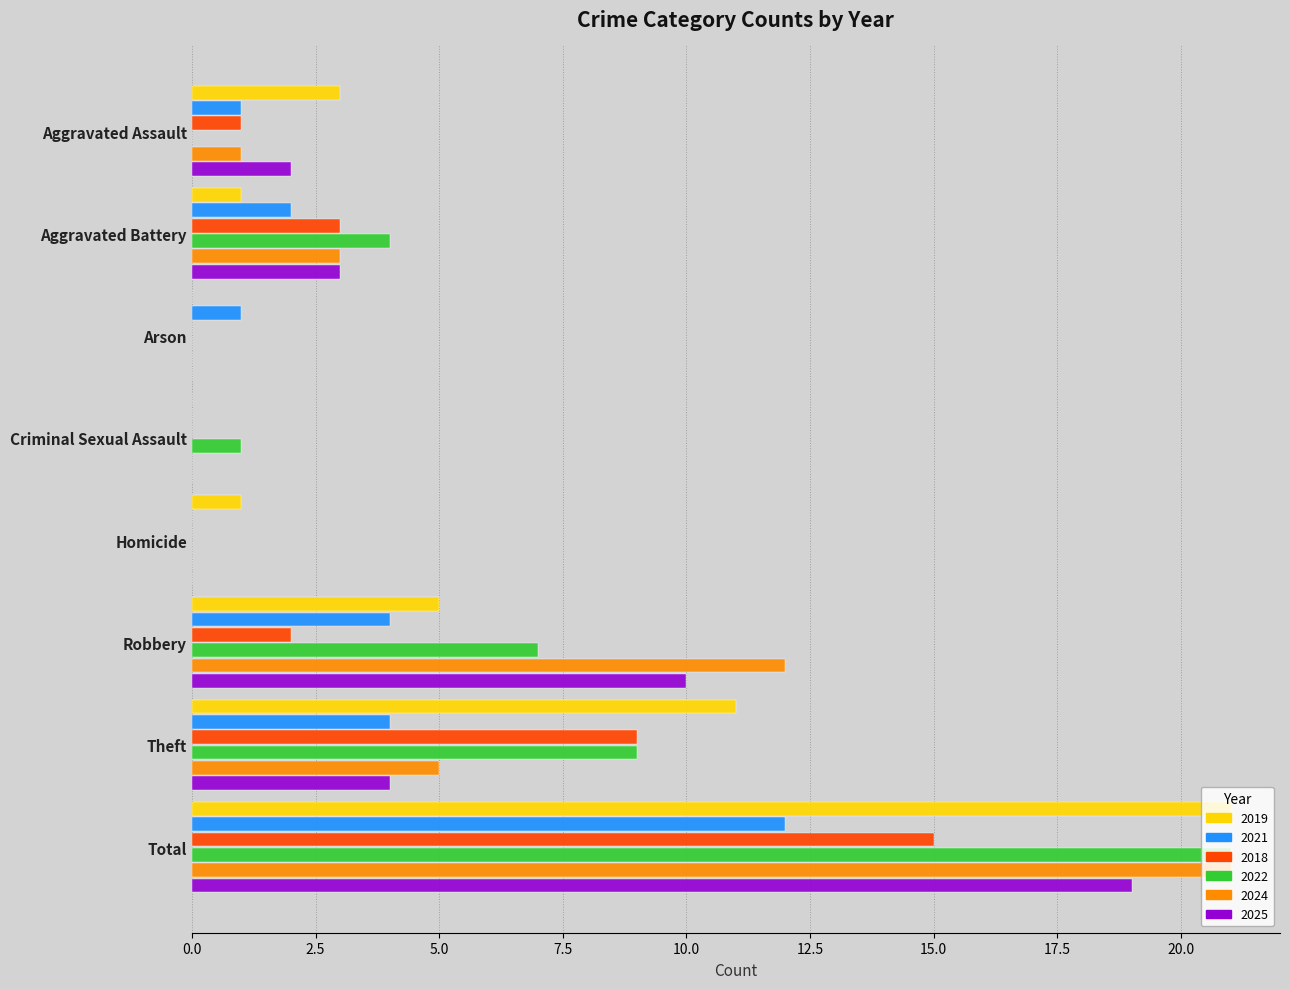

What is the sum of all 2019 values?

42